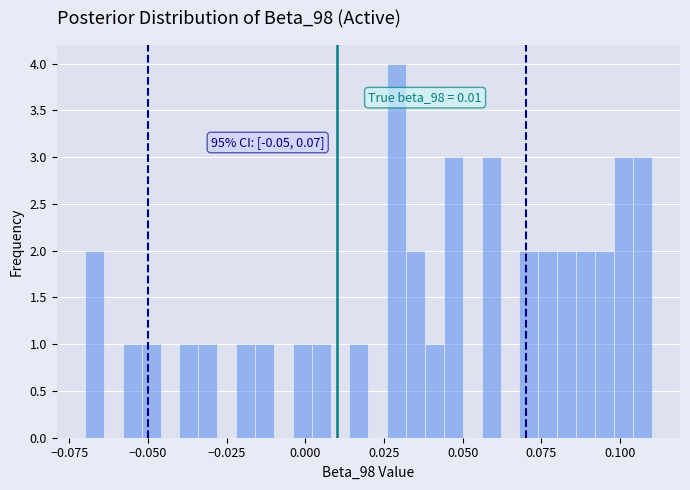

Read against the x-axis, roughly where is the centre of the tallest bar?

0.030